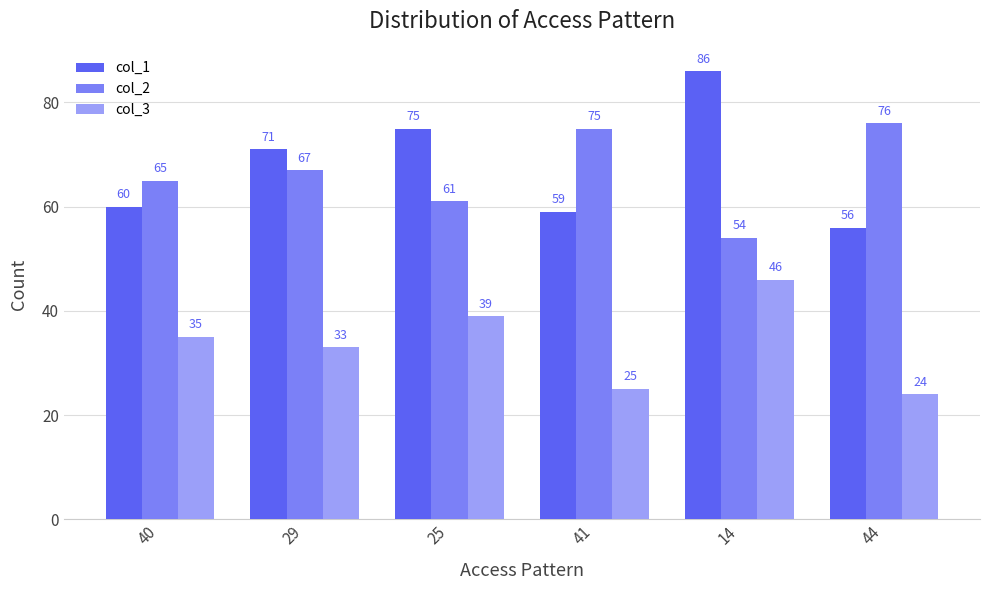

What is the sum of all col_1 values?

407